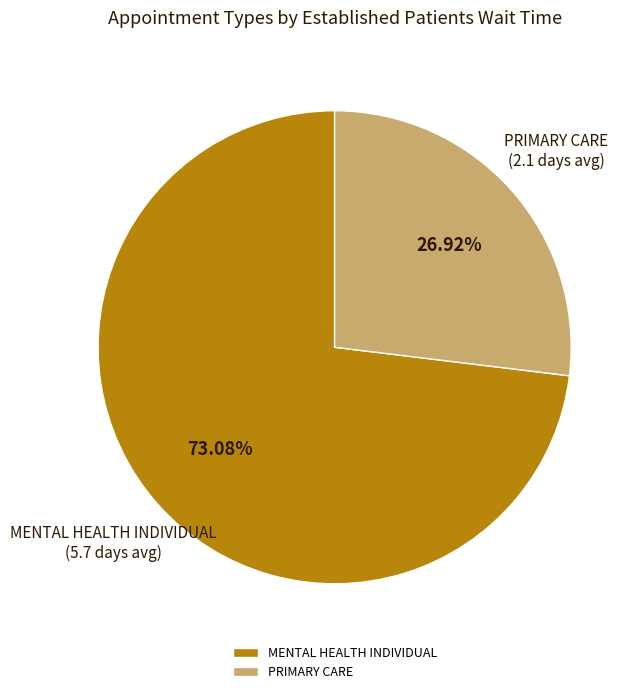

To the nearest percent, what portion does MENTAL HEALTH INDIVIDUAL represent?

73%